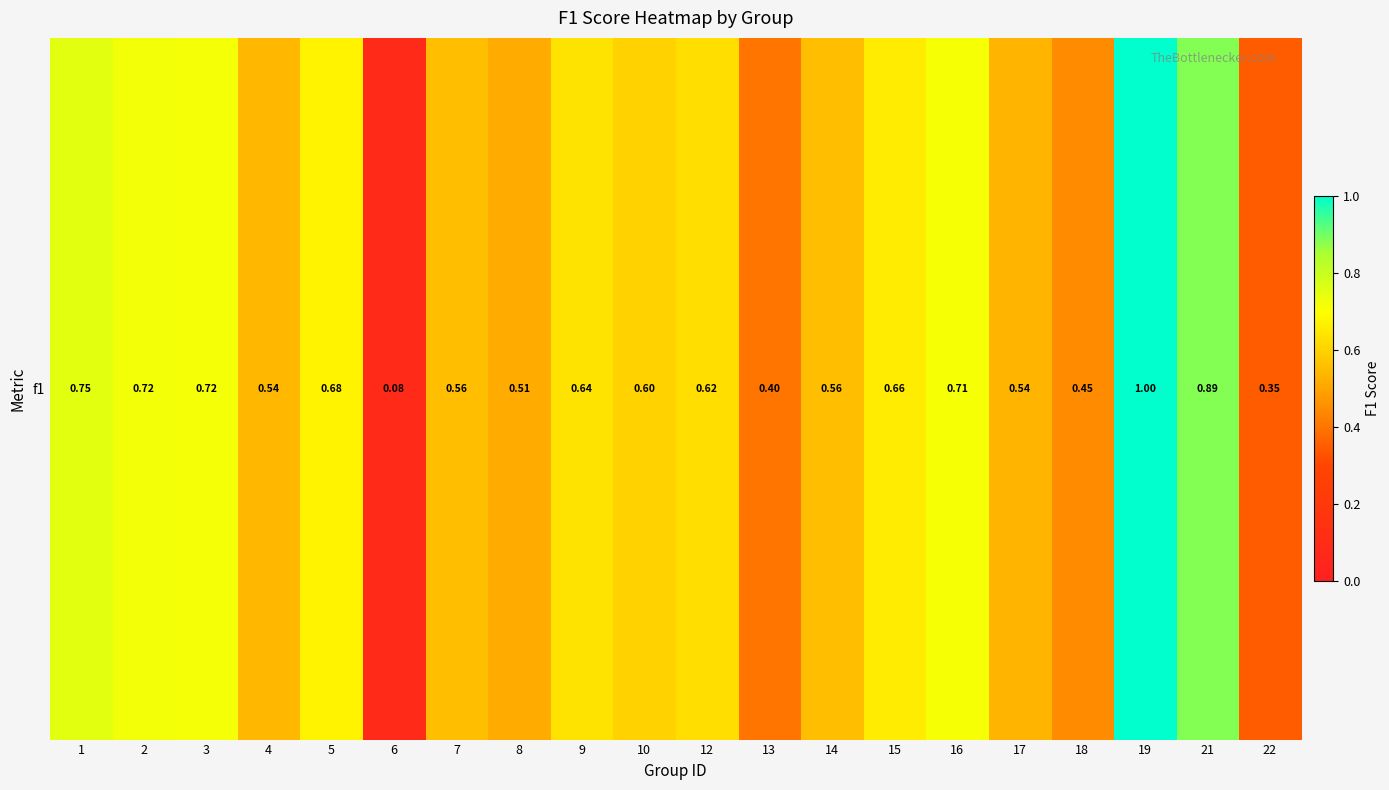

What is the sum of all values?

12.0